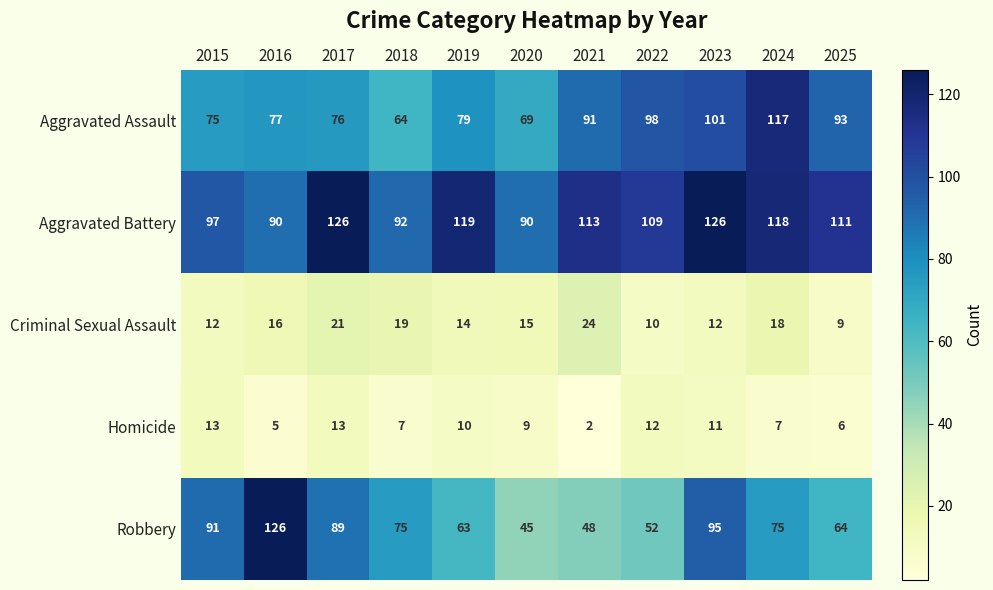

The Homicide series shows 2 at 2021. True or false?

True